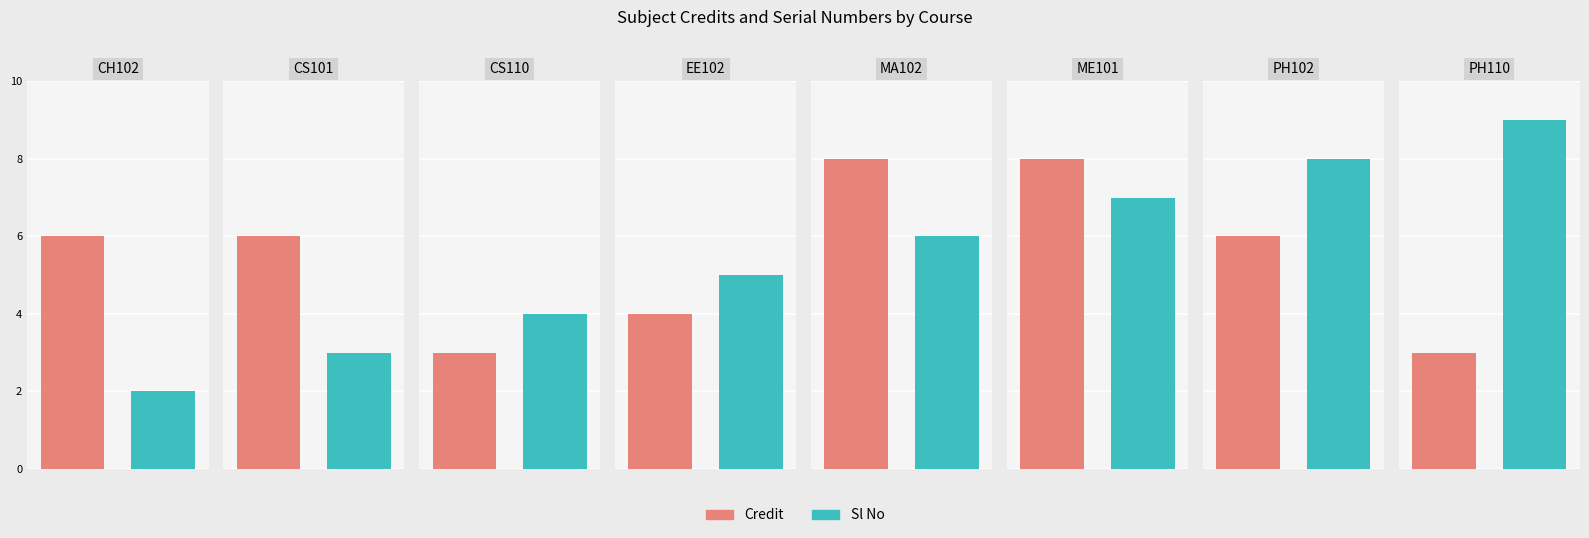

Reading left to right, transcribe all the data shown in this chart.

Credit: 6	6	3	4	8	8	6	3
Sl No: 2	3	4	5	6	7	8	9